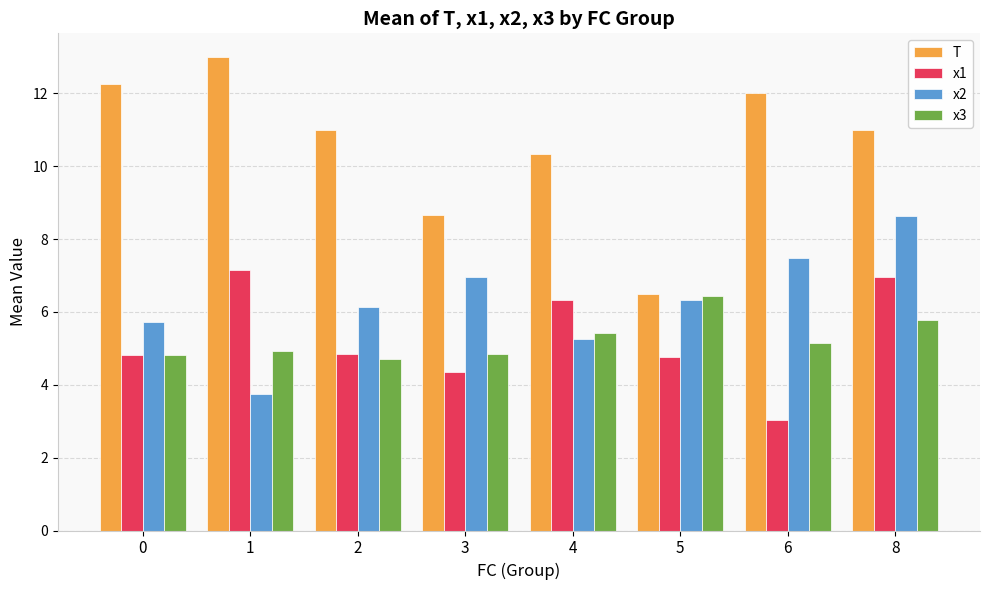

What are all the series names shown in the legend?

T, x1, x2, x3